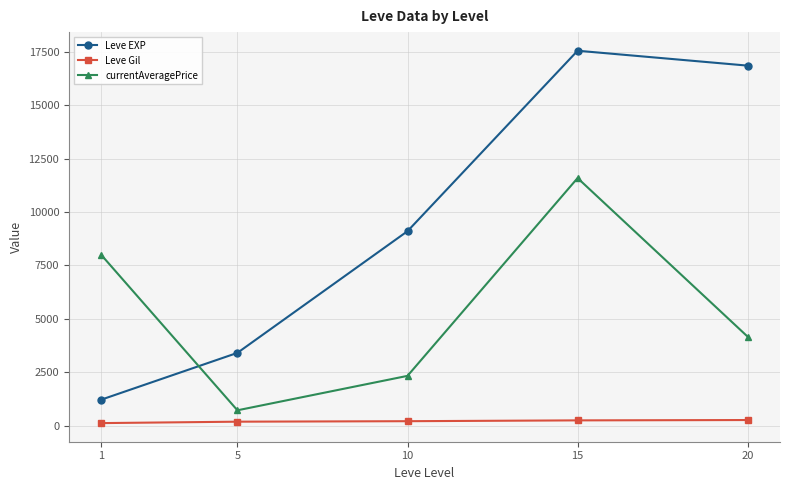

What is the difference between the maximum and minimum values in the Leve Gil series?

143.7